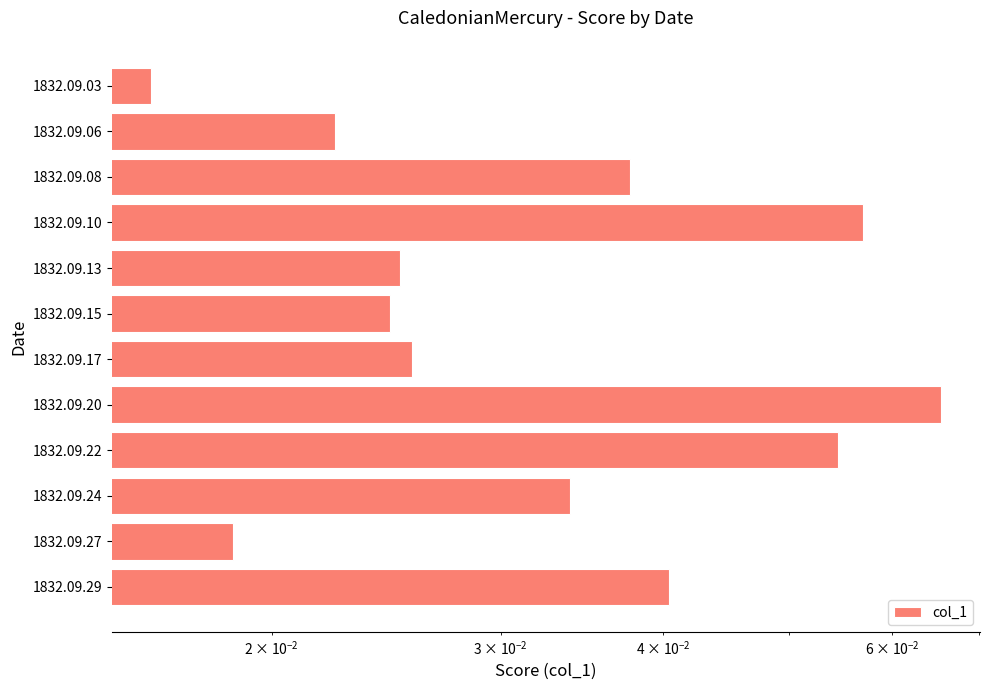

Does the chart contain any negative values?

No